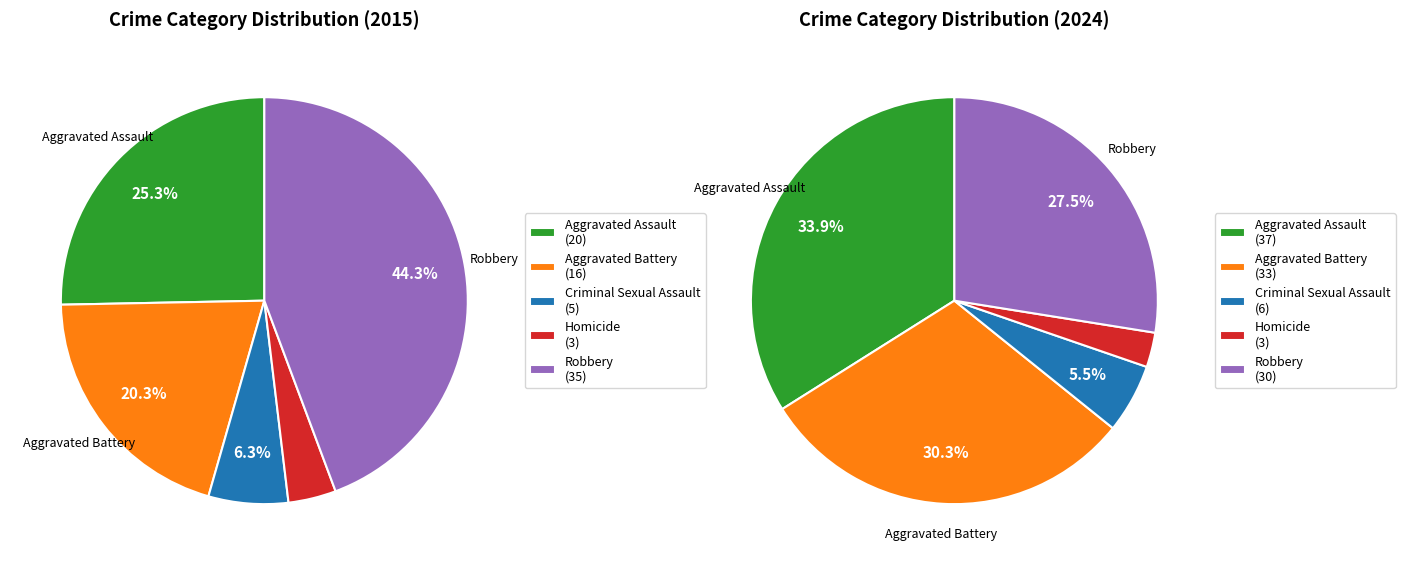

Rank the categories by value from highest to lowest.

Aggravated Assault, Aggravated Battery, Robbery, Criminal Sexual Assault, Homicide